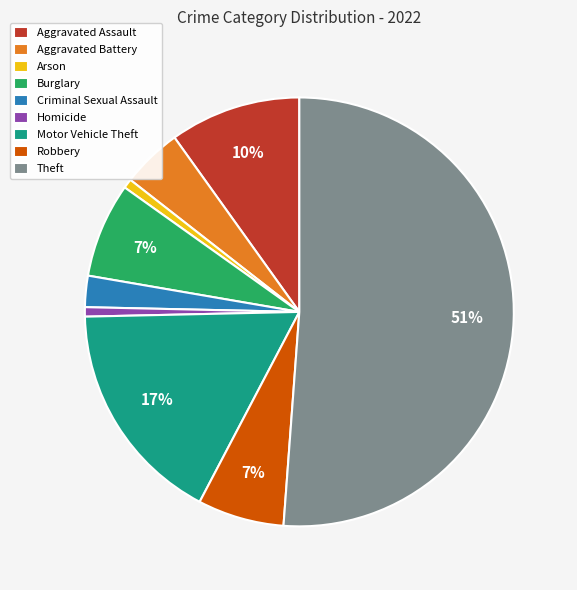

Count the number of slices in the pie.

9